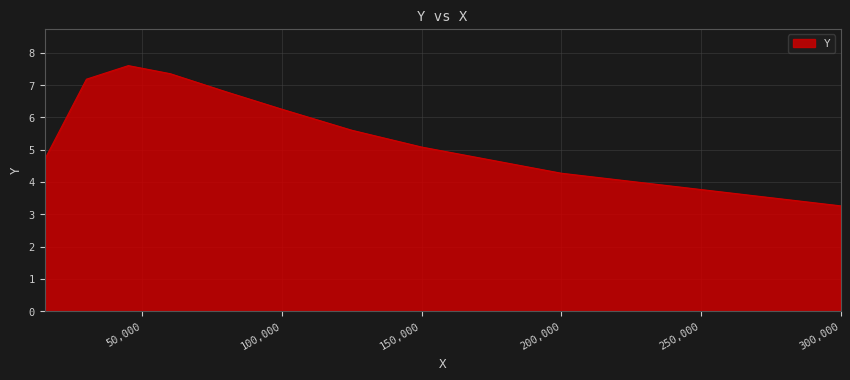

Between 100000.0 and 15000.0, which is larger?

100000.0